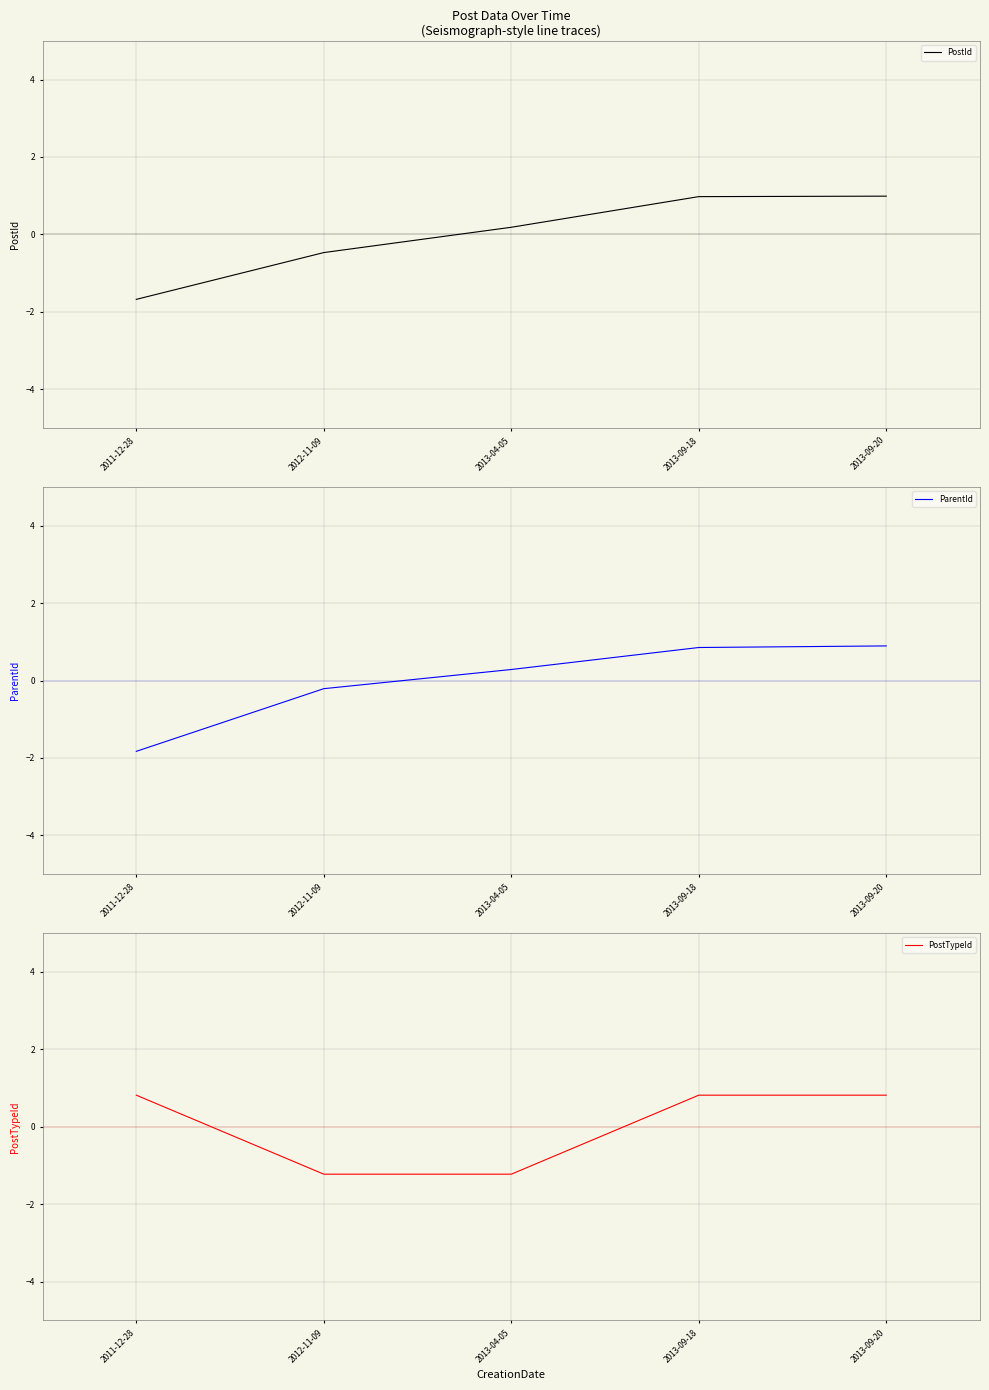

Reading left to right, transcribe all the data shown in this chart.

PostId: -1.7	-0.5	0.2	1.0	1.0
ParentId: -1.8	-0.2	0.3	0.9	0.9
PostTypeId: 0.8	-1.2	-1.2	0.8	0.8